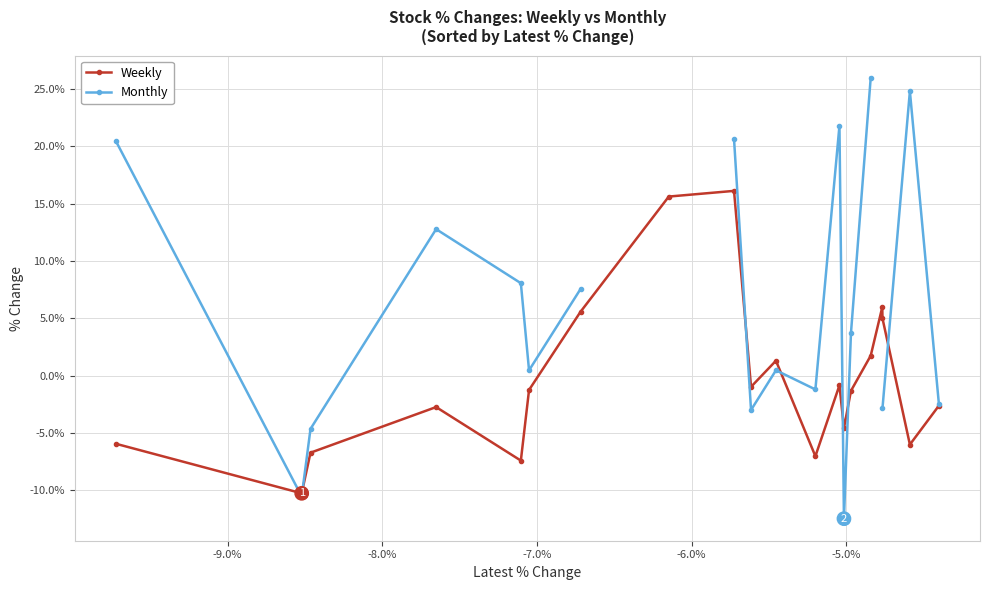

What is the value of the Weekly point at the 8th from the left?

15.6